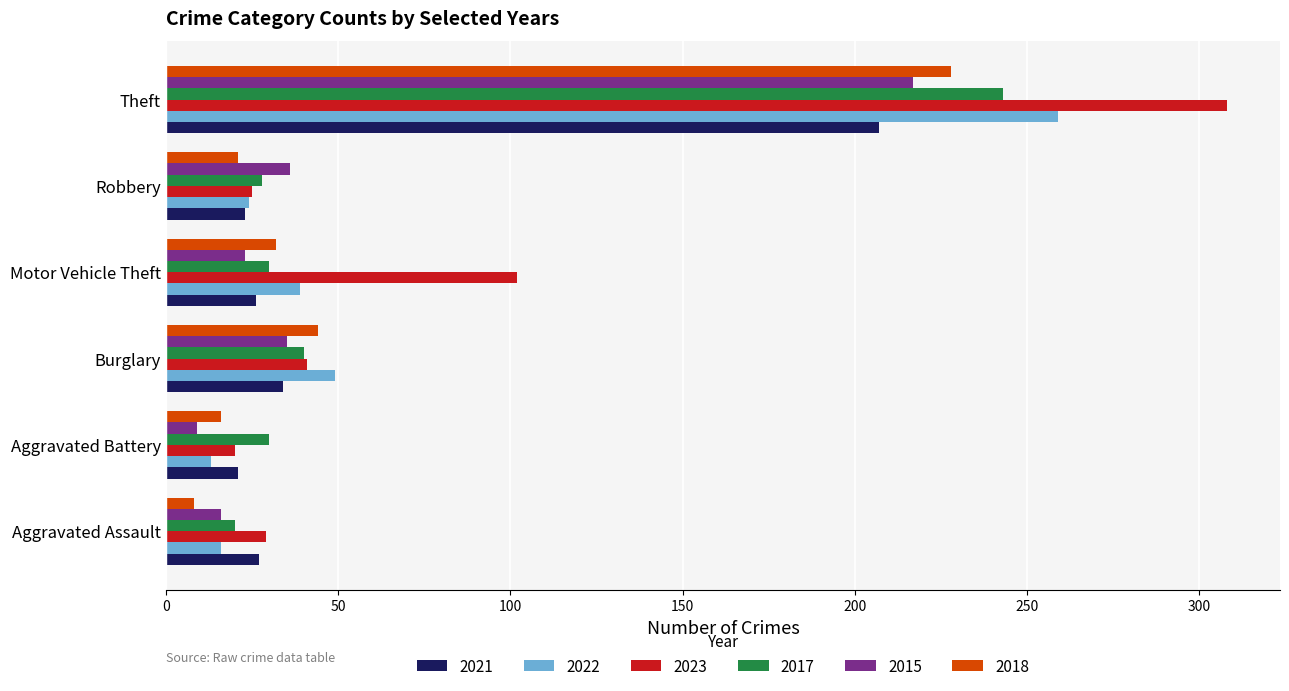

Count the number of data series in this chart.

6